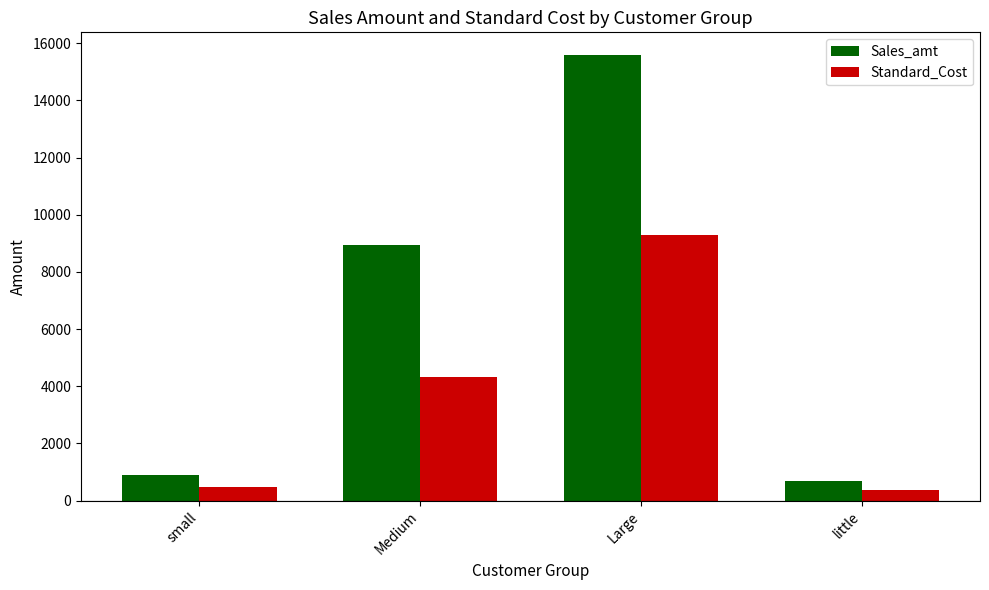

True or false: Sales_amt has a value of 15602.4 at Large.

True